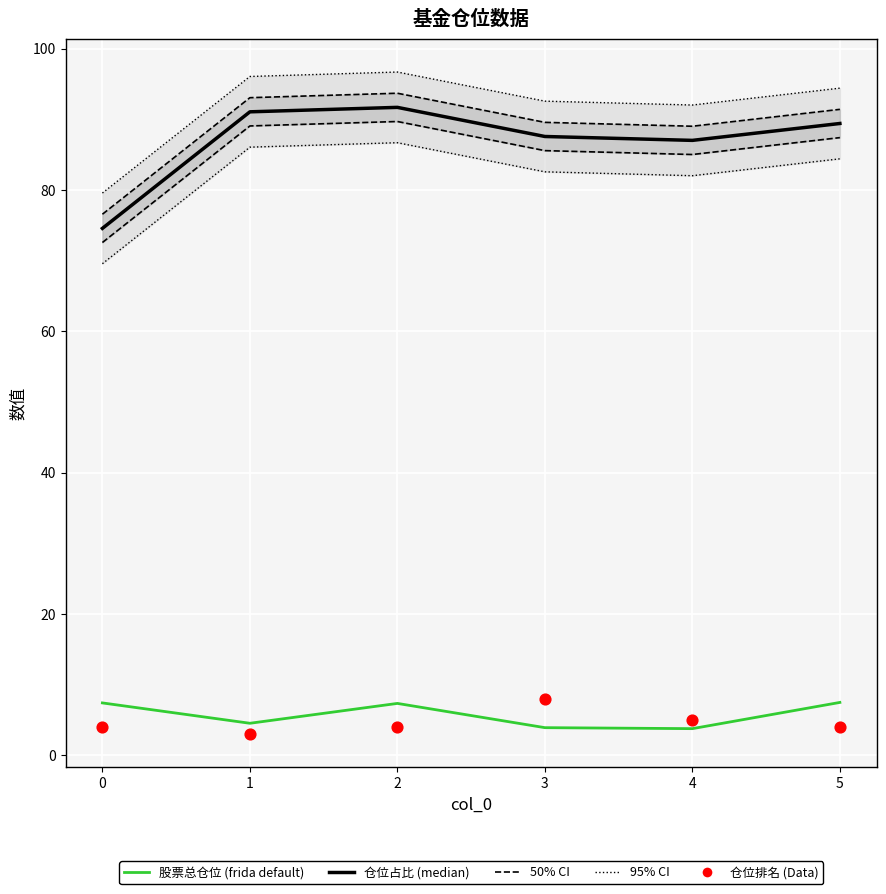

What is the total value across all series at 3?

99.5